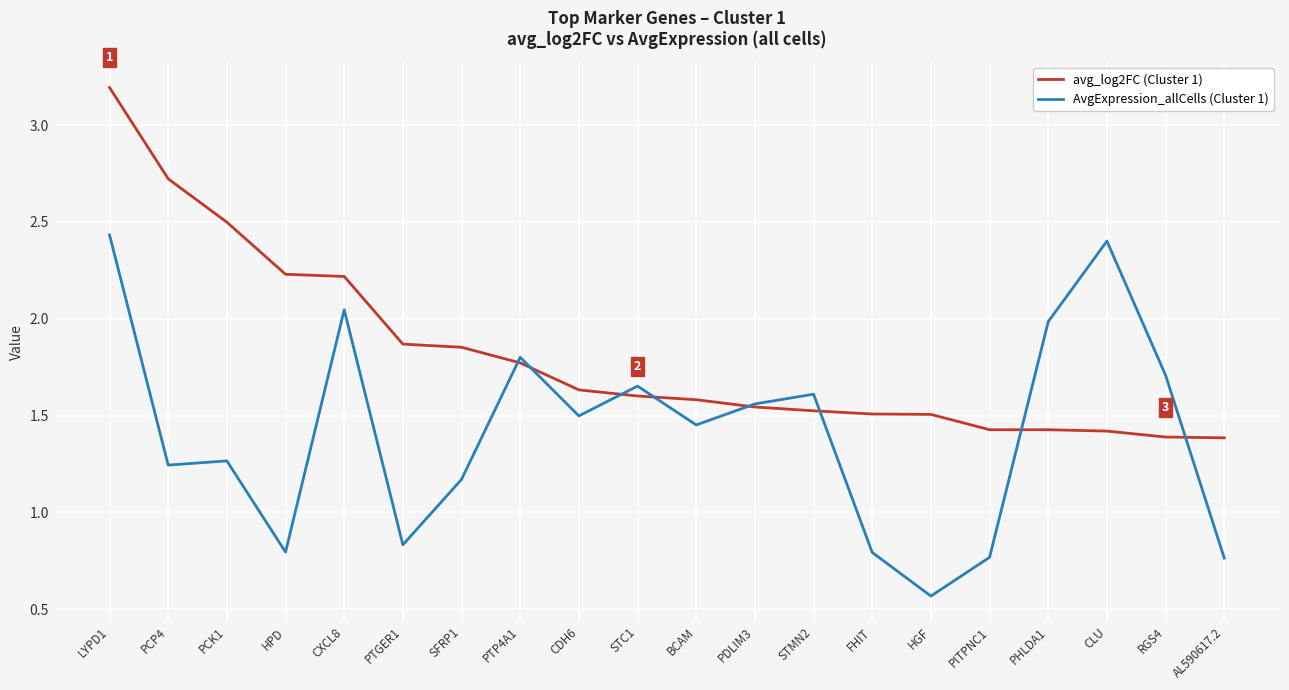

At how many categories does at least one series exceed 1?

20